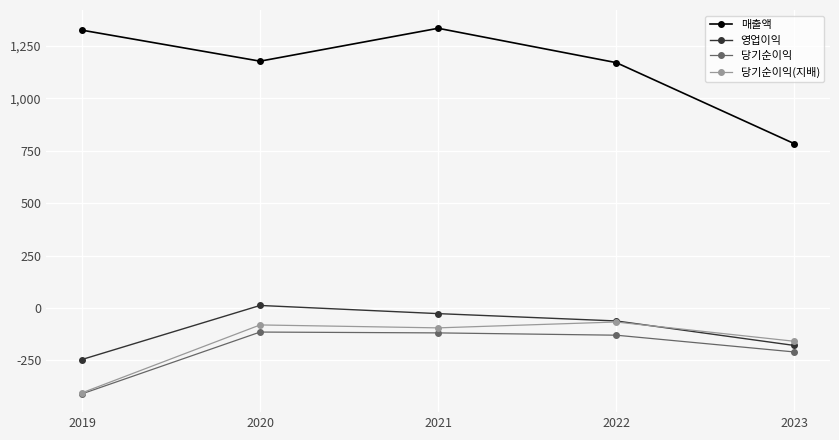

What is the value of the 영업이익 point at the 2nd from the left?

12